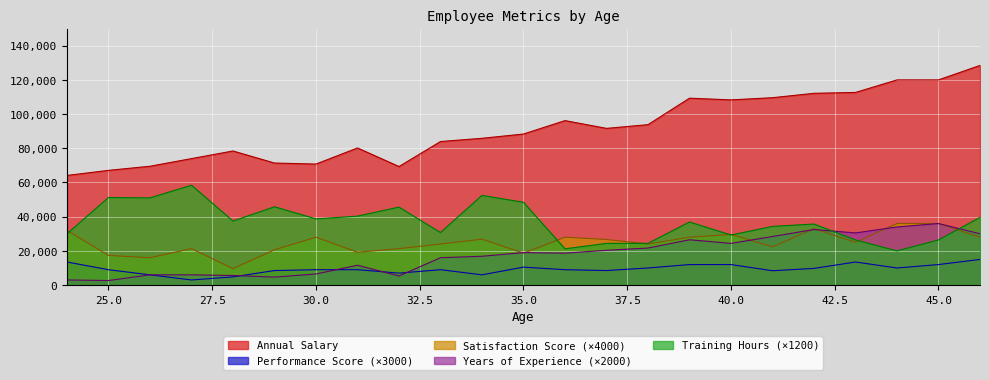

True or false: Annual Salary and Years of Experience (×2000) intersect in this chart.

False